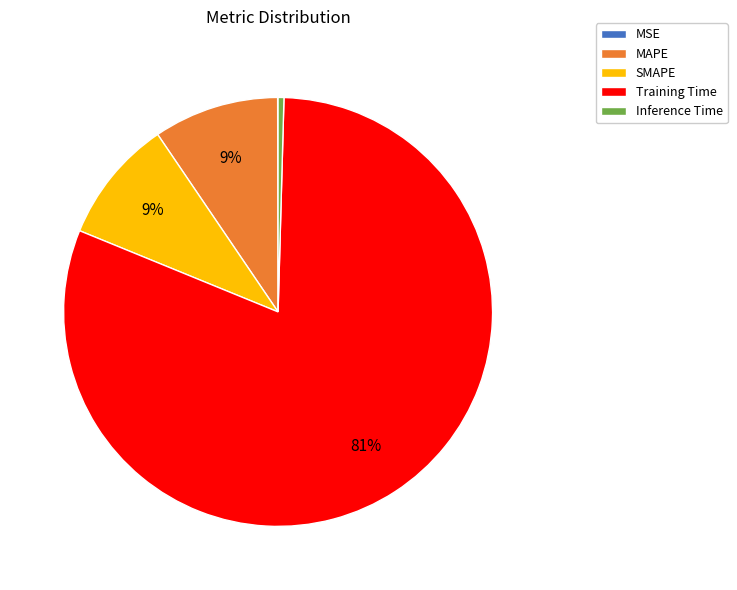

Which has a higher value, SMAPE or Training Time?

Training Time